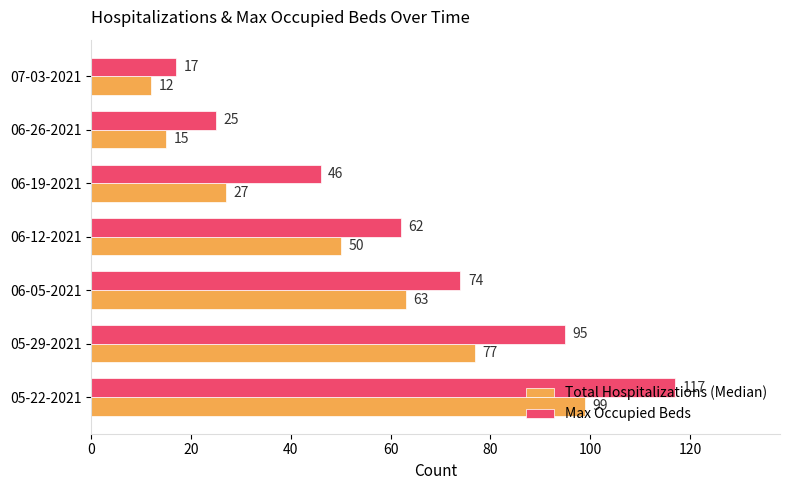

How many data points in Max Occupied Beds are less than 62?

3